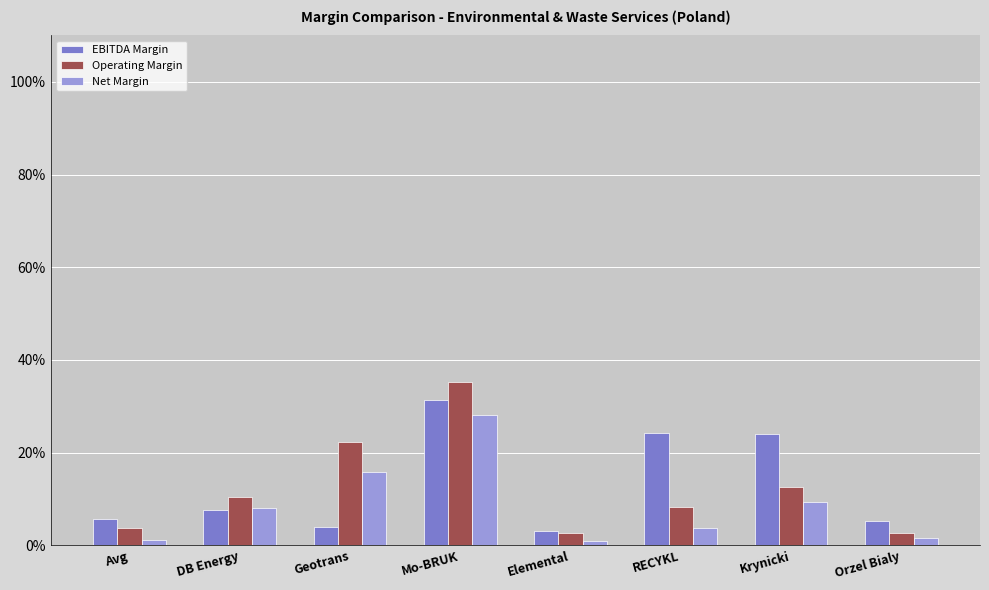

What position from the left is Geotrans?

3